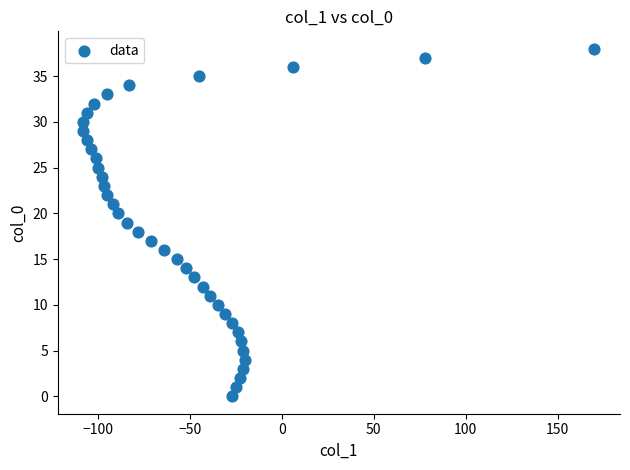

What is the range of X values (max minus min)?

278